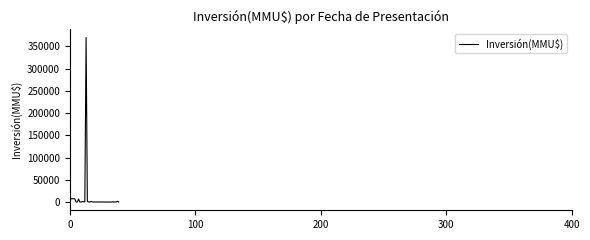

What is the greatest value displayed?

370000